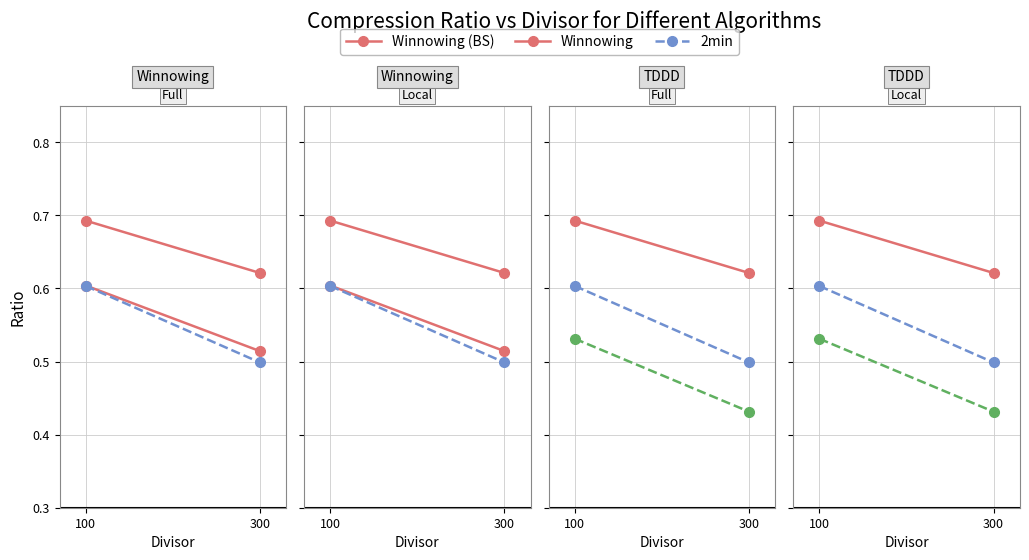

Which has a higher value, 100 or 300?

100